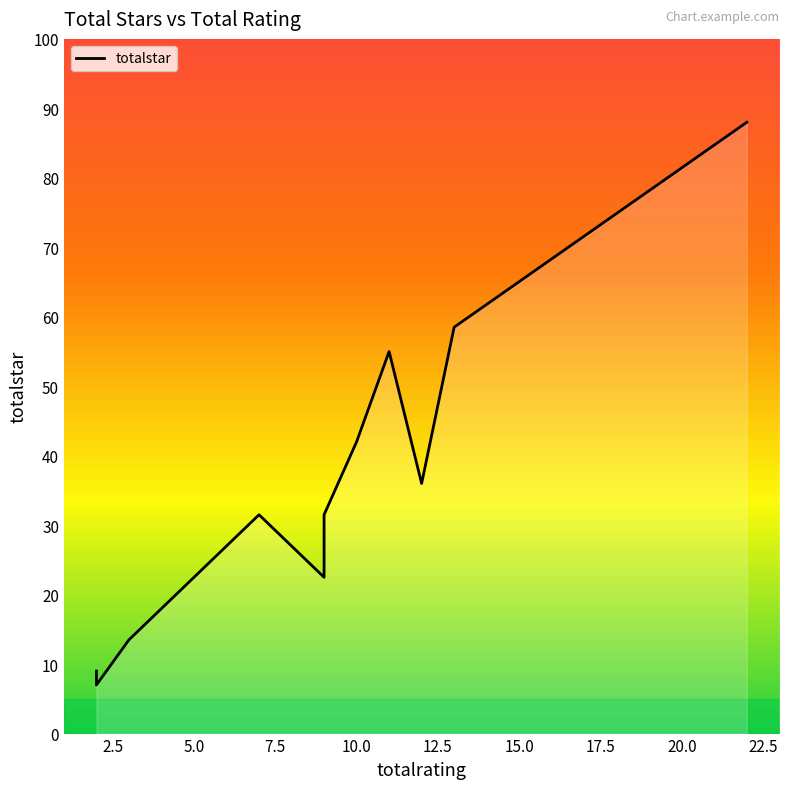

Where is the data nearest to the value 47?

10